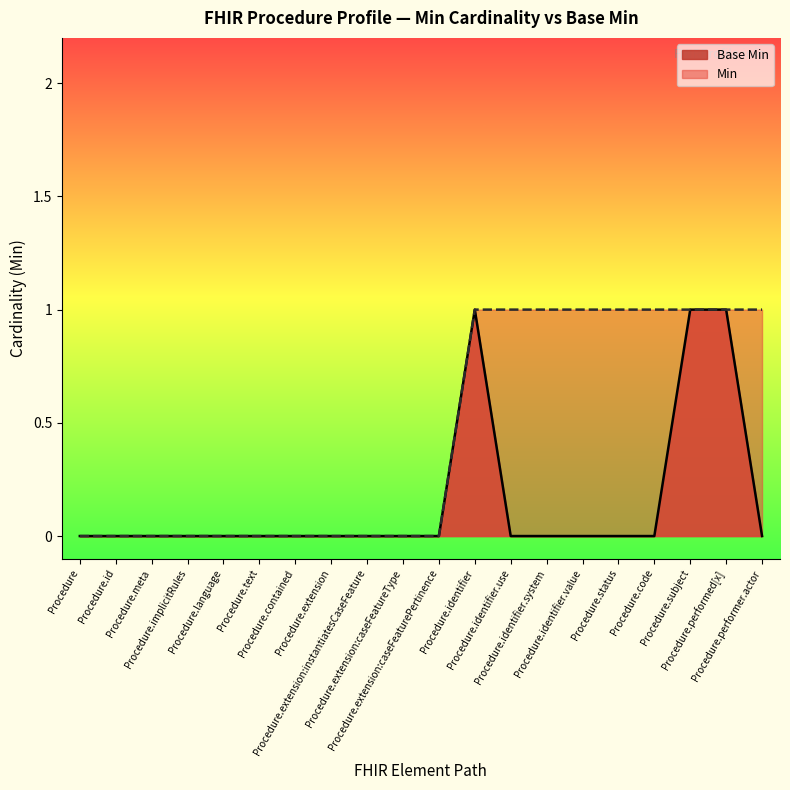

True or false: the data has more than 2 interior local peaks.

False